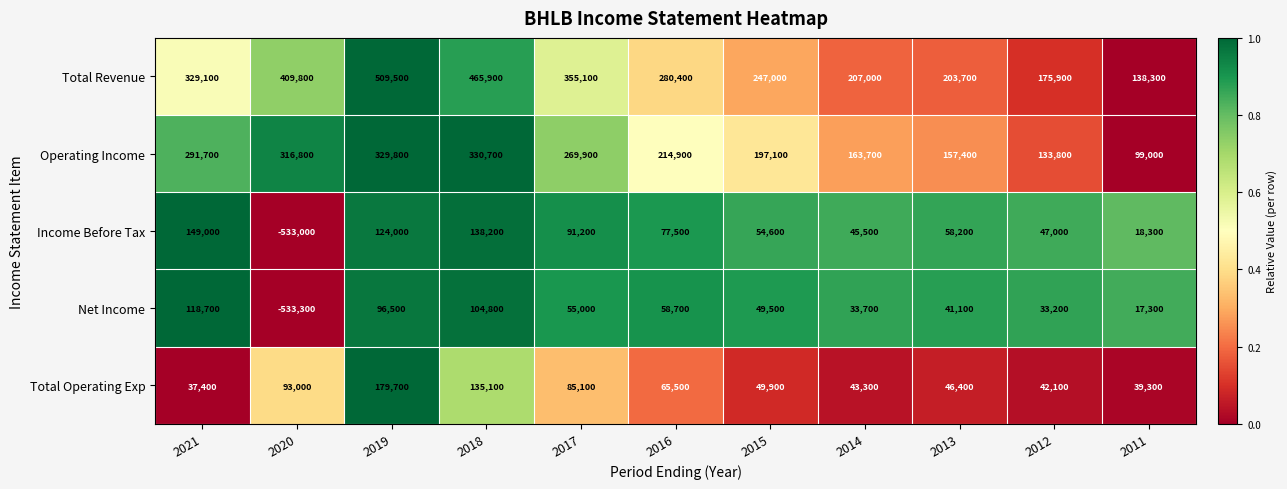

What is the minimum value shown in the chart?

-533300